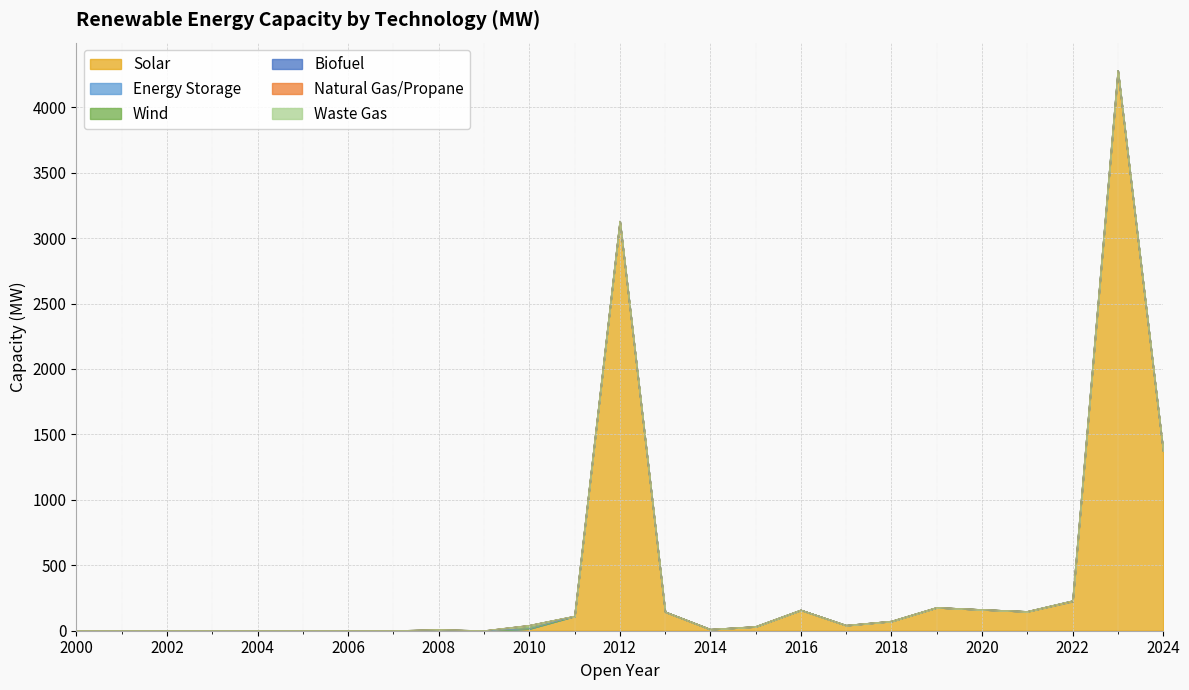

What is the highest value of the Solar series?

4271.8